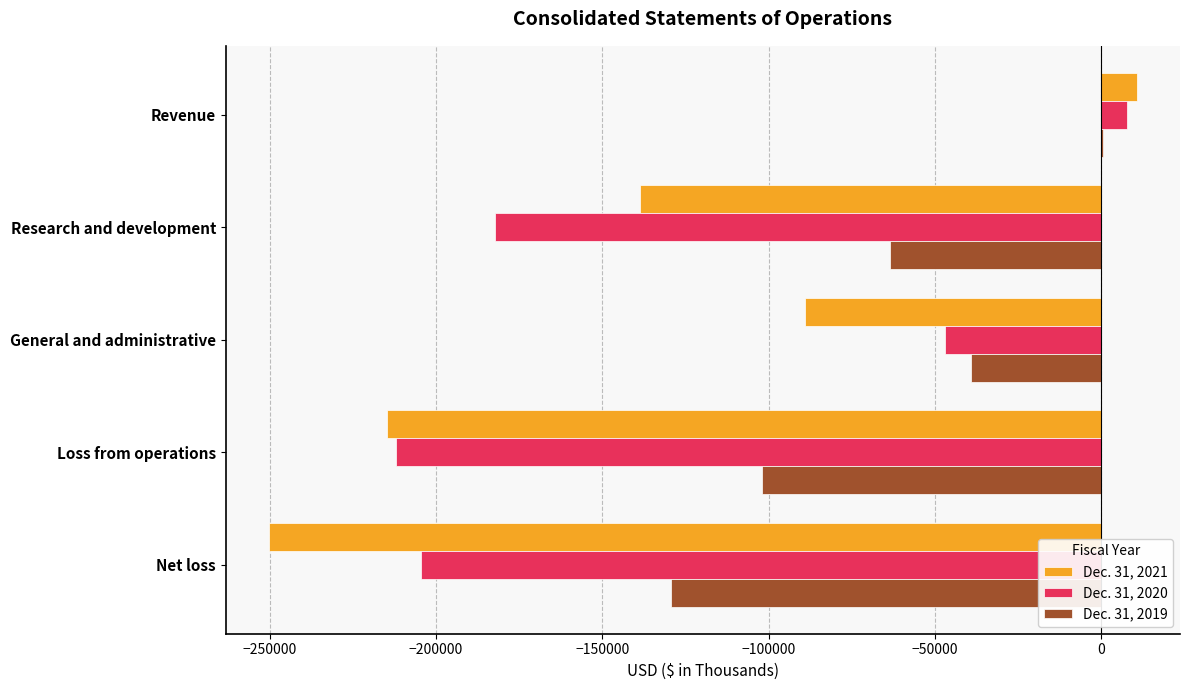

What is the sum of all Dec. 31, 2021 values?

-682095